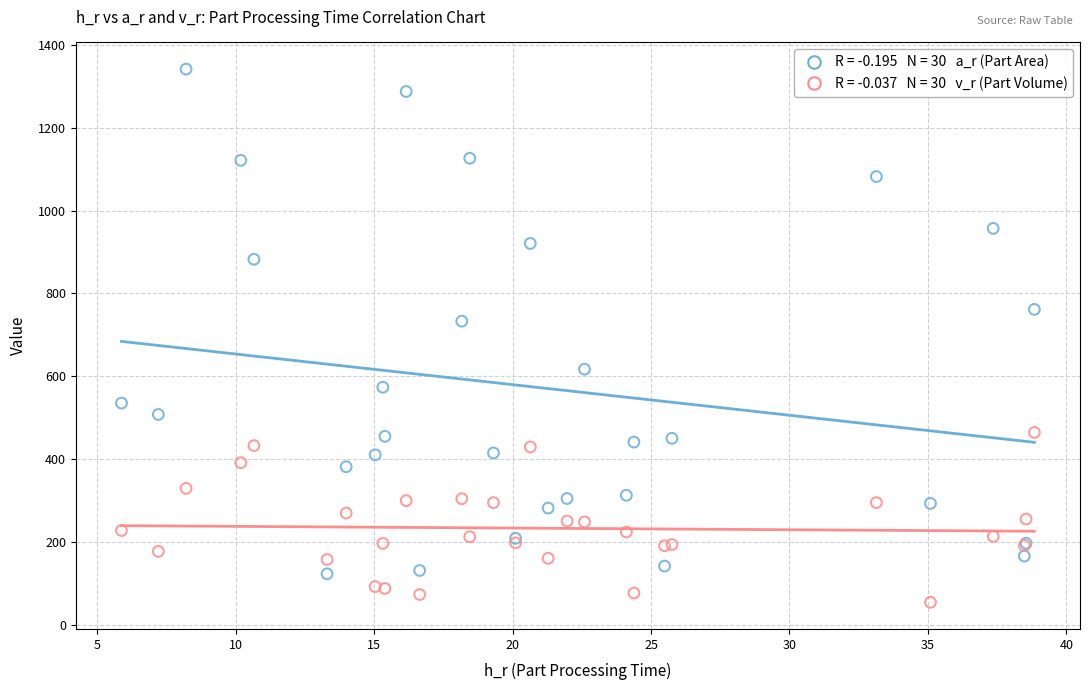

Across all series, what Y value is closest to 697?

732.7